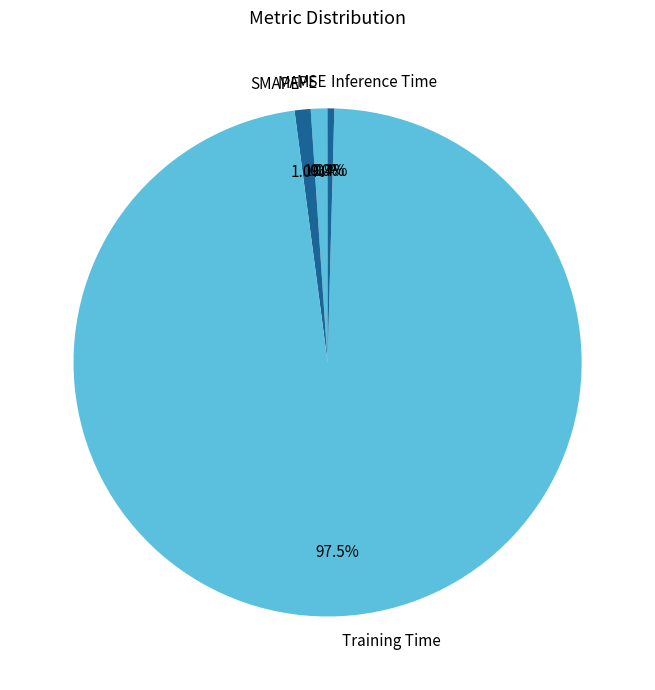

What percentage is NOT represented by MAPE?

99.0%